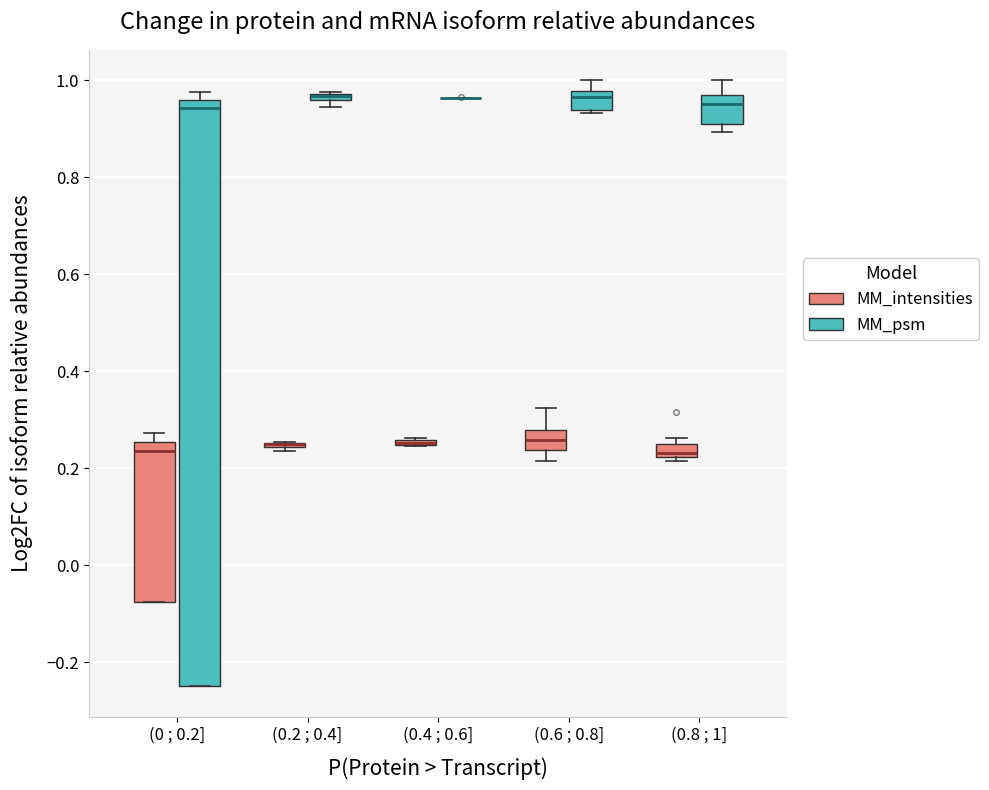

Where does the median line of the box for (0.6 ; 0.8] (MM_intensities) sit on the y-axis? The values are not printed on the chart, so give them approximately, as read against the axis.

0.26